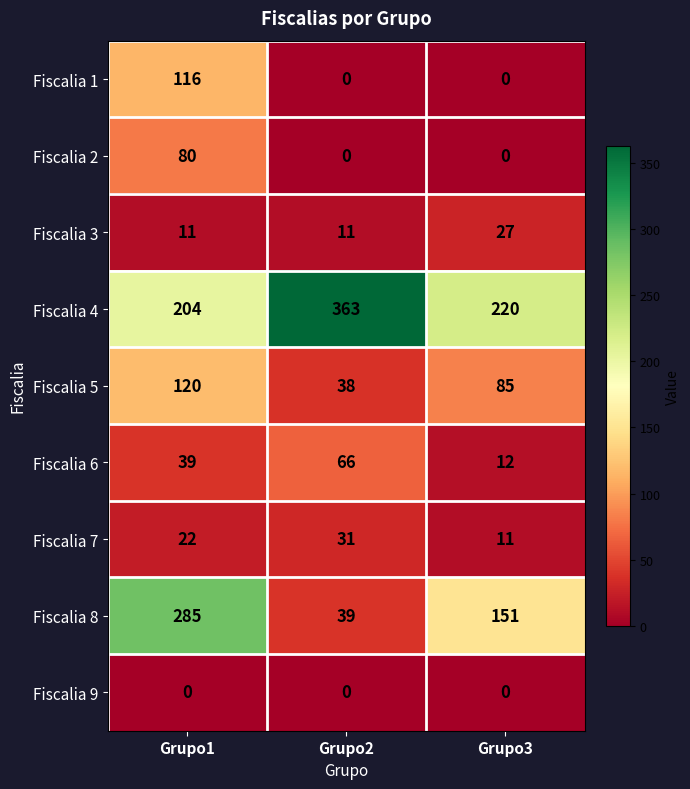

Count the number of data series in this chart.

9